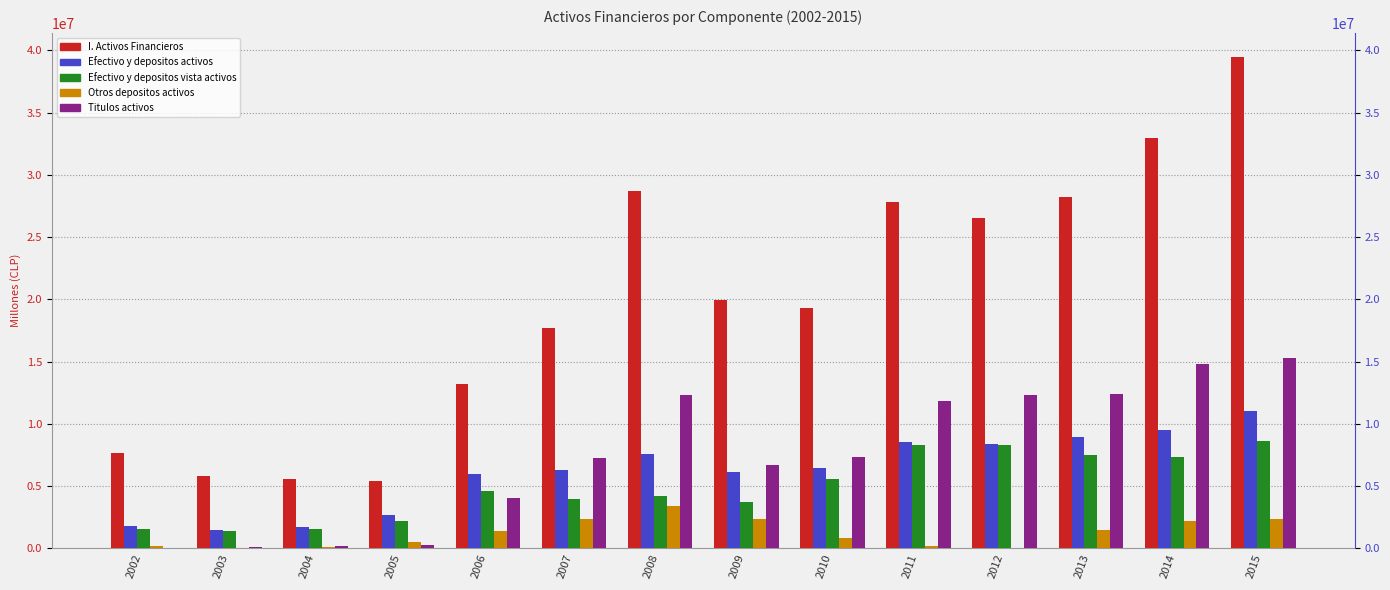

Reading left to right, extract all data points from this chart.

I. Activos Financieros: 2002=7673564	2003=5839853	2004=5609132	2005=5452709	2006=13196244	2007=17710205	2008=28660834	2009=19912120	2010=19278944	2011=27828444	2012=26540552	2013=28198124	2014=32975583	2015=39426188
Efectivo y depositos activos: 2002=1770972	2003=1475952	2004=1713783	2005=2699686	2006=6012072	2007=6267469	2008=7586335	2009=6165224	2010=6443313	2011=8541307	2012=8380338	2013=8957135	2014=9514219	2015=11005192
Efectivo y depositos vista activos: 2002=1561653	2003=1420992	2004=1588133	2005=2192046	2006=4631310	2007=3931405	2008=4181080	2009=3764161	2010=5582221	2011=8346282	2012=8331264	2013=7488648	2014=7329148	2015=8612768
Otros depositos activos: 2002=209319	2003=54960	2004=125650	2005=507640	2006=1380762	2007=2336064	2008=3405254	2009=2401062	2010=861092	2011=195025	2012=49074	2013=1468487	2014=2185071	2015=2392424
Titulos activos: 2002=32016	2003=91468	2004=219995	2005=292247	2006=4055334	2007=7298898	2008=12343672	2009=6688168	2010=7360770	2011=11874559	2012=12306005	2013=12419564	2014=14835735	2015=15299550